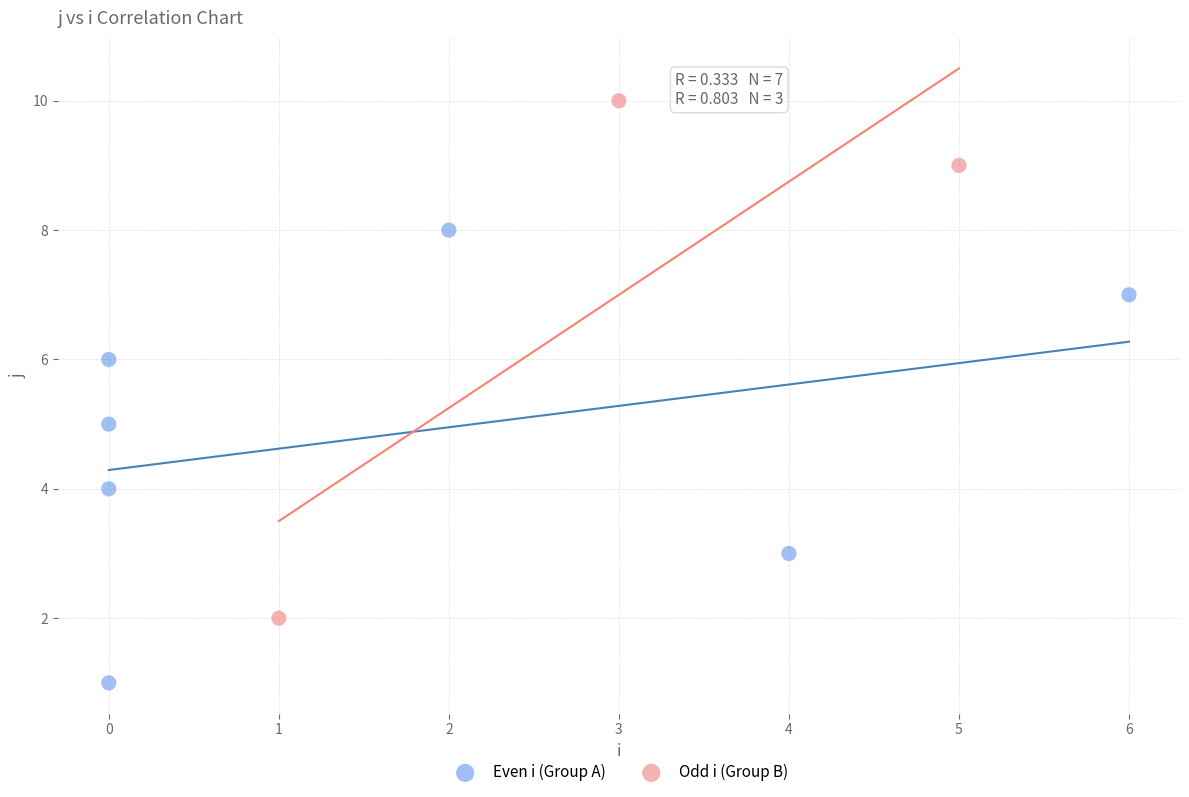

Which series reaches the minimum Y coordinate?

Even i (Group A)